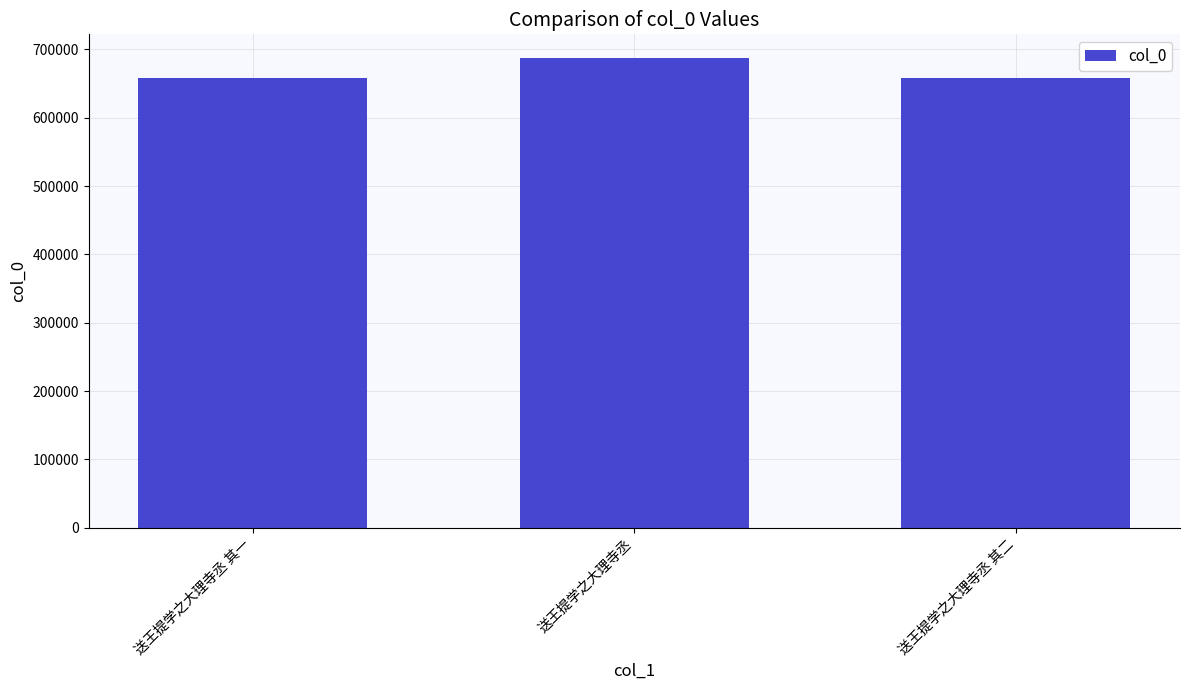

How many bars are there in total?

3